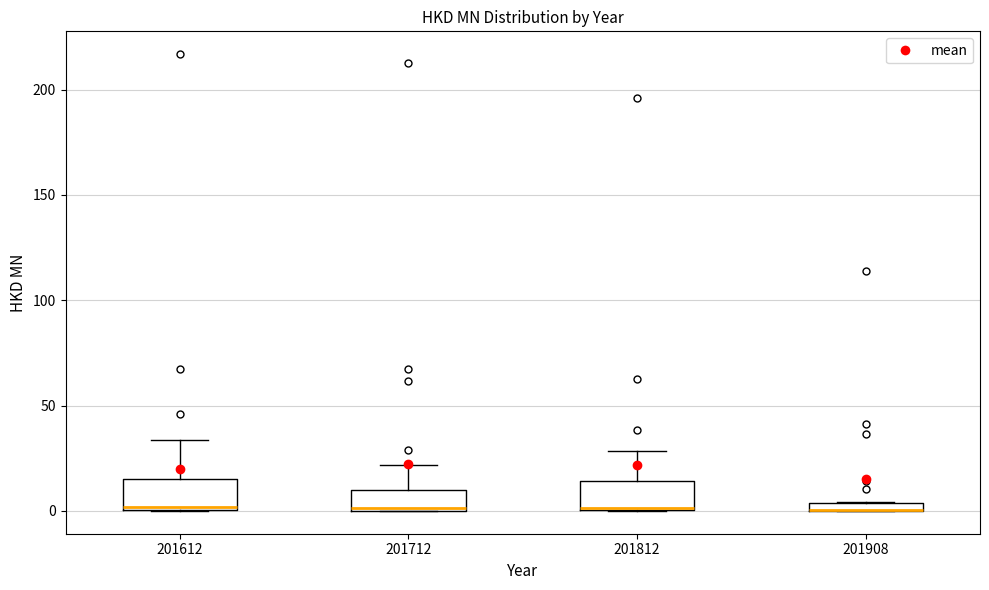

Where does the upper whisker of the box at x = 201812 end on the y-axis? The values are not printed on the chart, so give them approximately, as read against the axis.

30